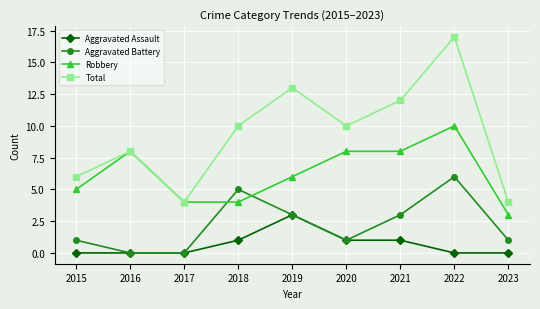

Reading left to right, transcribe all the data shown in this chart.

Aggravated Assault: 0	0	0	1	3	1	1	0	0
Aggravated Battery: 1	0	0	5	3	1	3	6	1
Robbery: 5	8	4	4	6	8	8	10	3
Total: 6	8	4	10	13	10	12	17	4